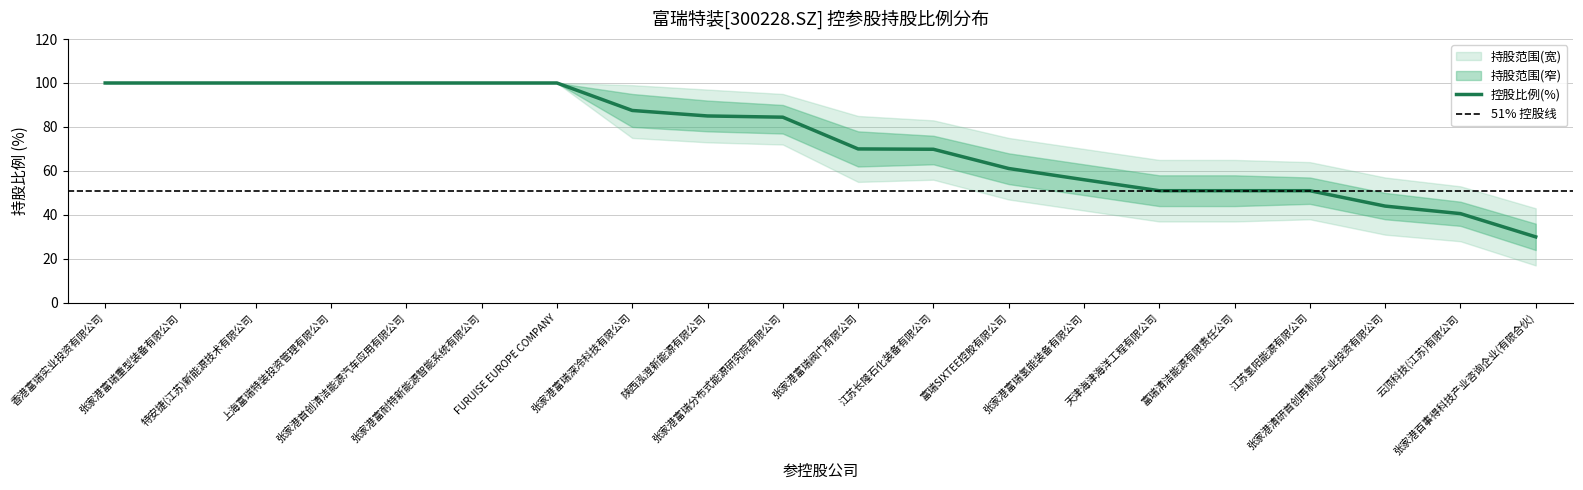

The 上限 series shows 12.6 at 张家港百事得科技产业咨询企业(有限合伙). True or false?

False